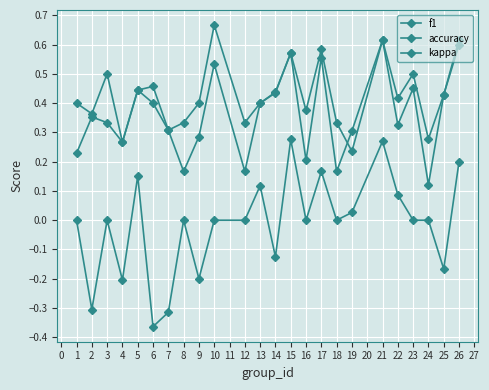

Does the chart display data point markers on the line(s)?

Yes